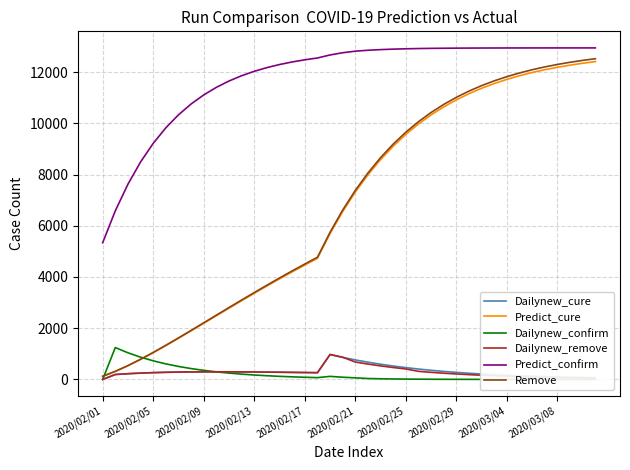

Which series has the widest spread of values?

Remove